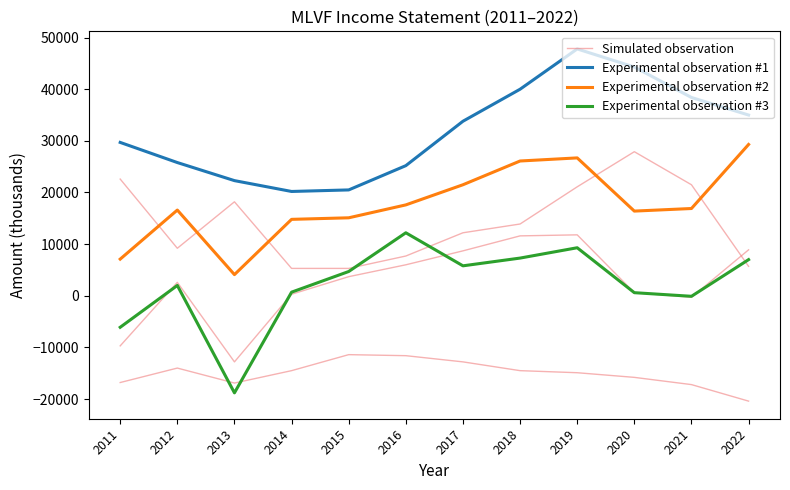

What is the difference between the Simulated observation values at 2011 and 2020?

5300